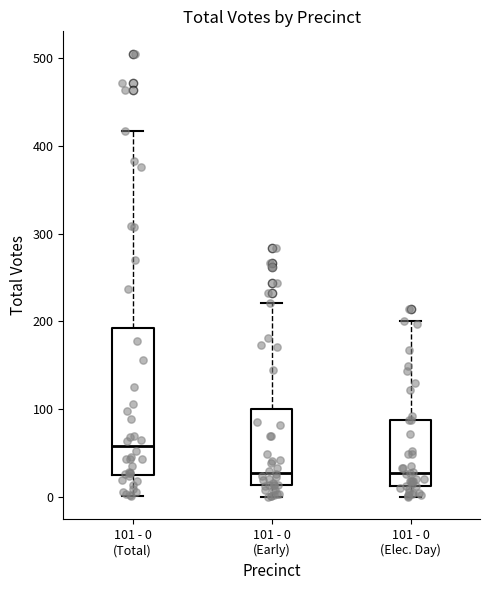

Where does the lower whisker of the box for 101 - 0 (Total) end on the y-axis? The values are not printed on the chart, so give them approximately, as read against the axis.

0